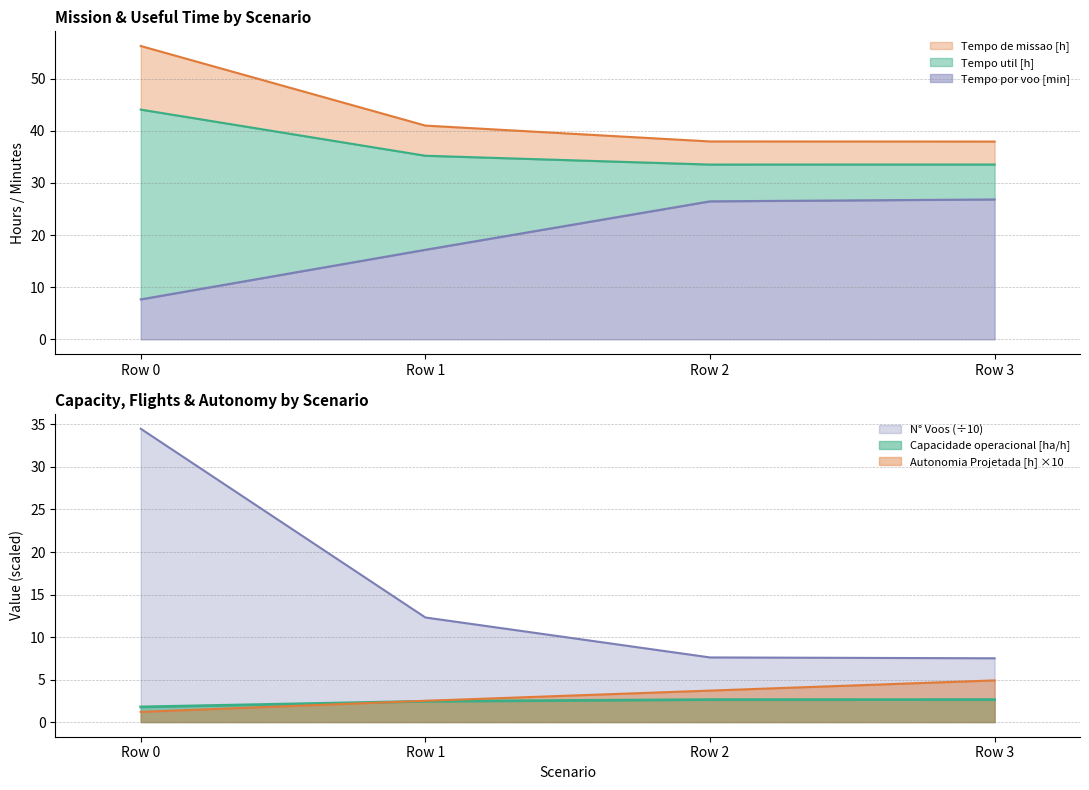

Is it true that Tempo de missao [h] equals 37.9 at Row 3?

True